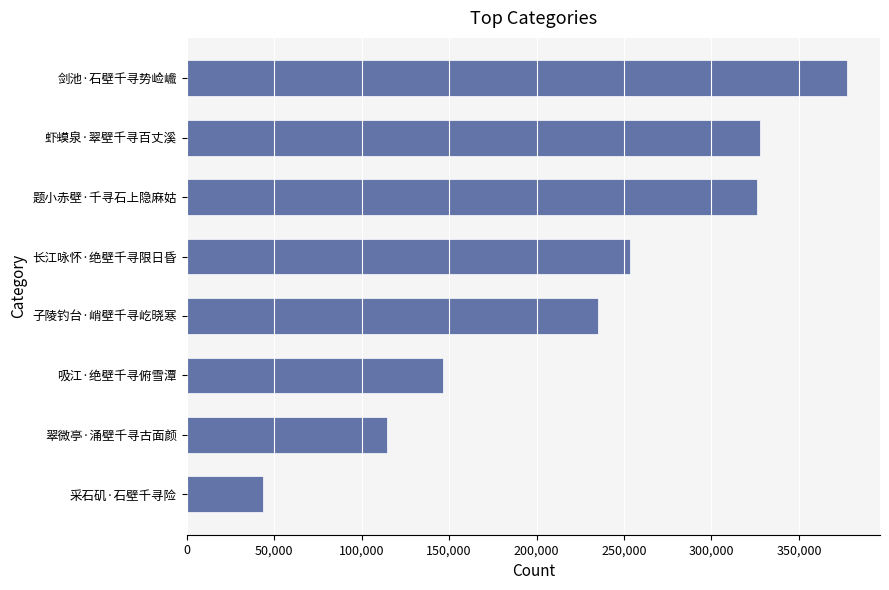

Where is the data nearest to the value 210394?

子陵钓台·峭壁千寻屹晓寒